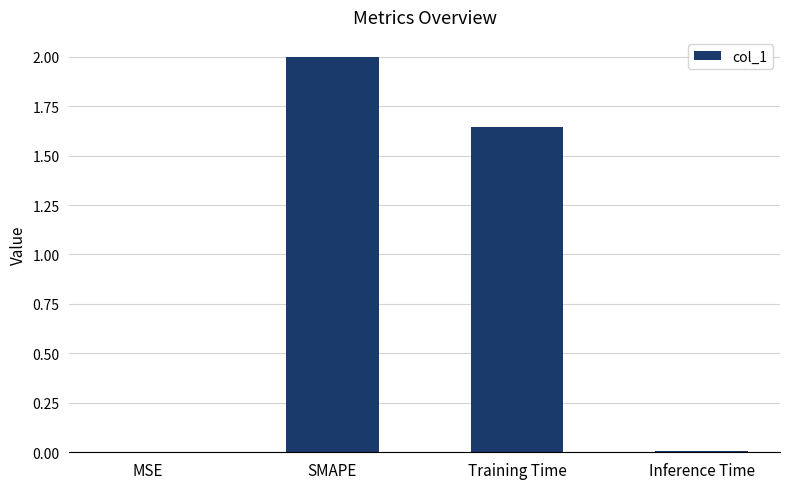

Is it true that the value at Inference Time is 0.0?

True